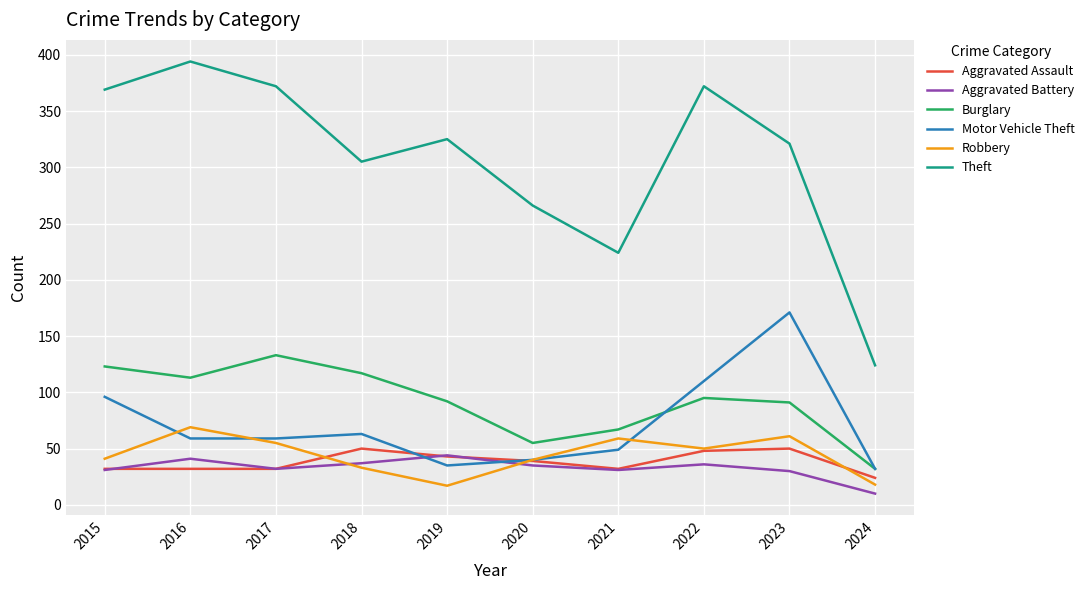

What is the minimum value shown in the chart?

10